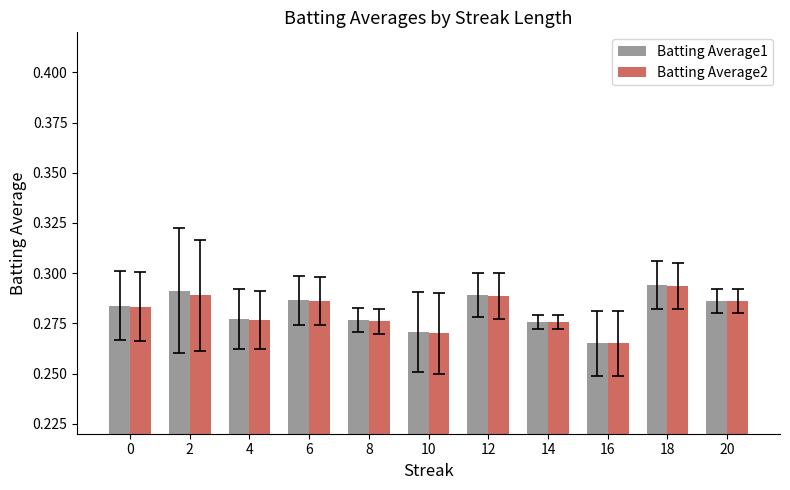

Does the chart contain stacked bars?

No